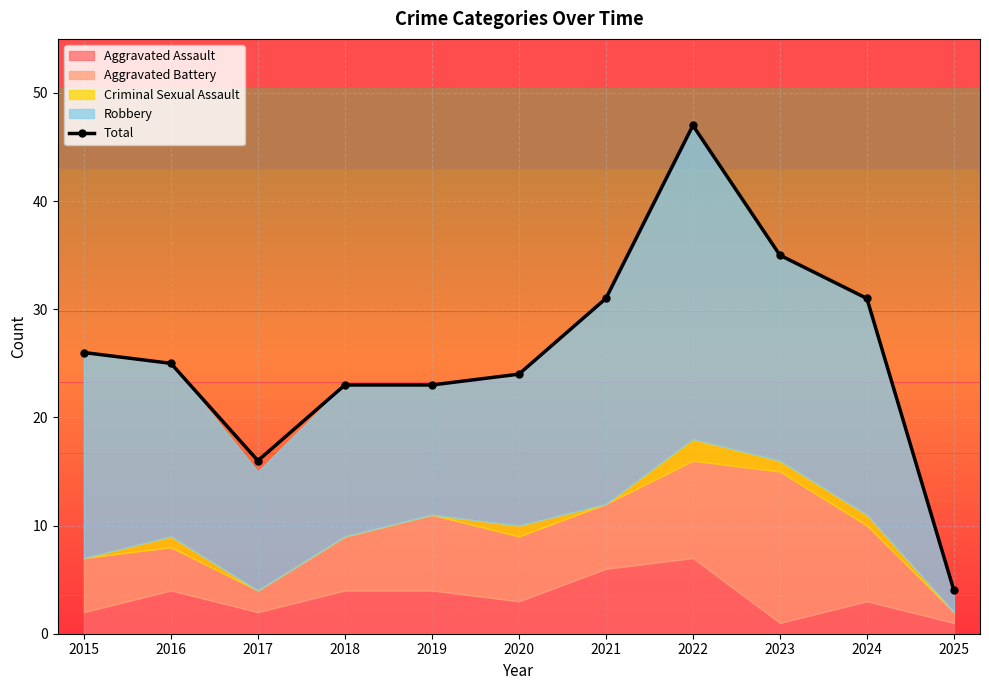

True or false: the data shows 9 at 2019.

False